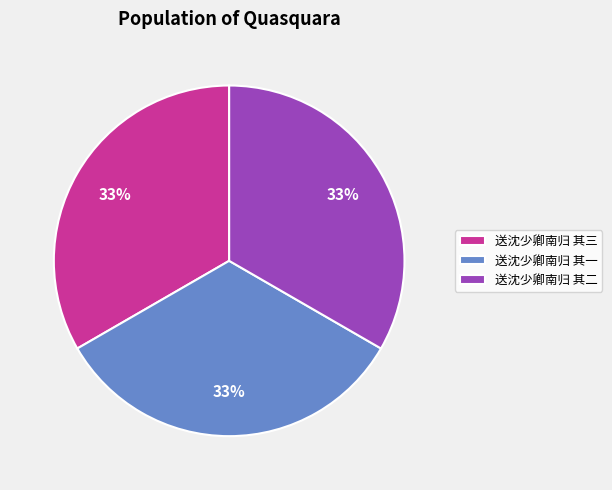

How many slices are in this pie chart?

3